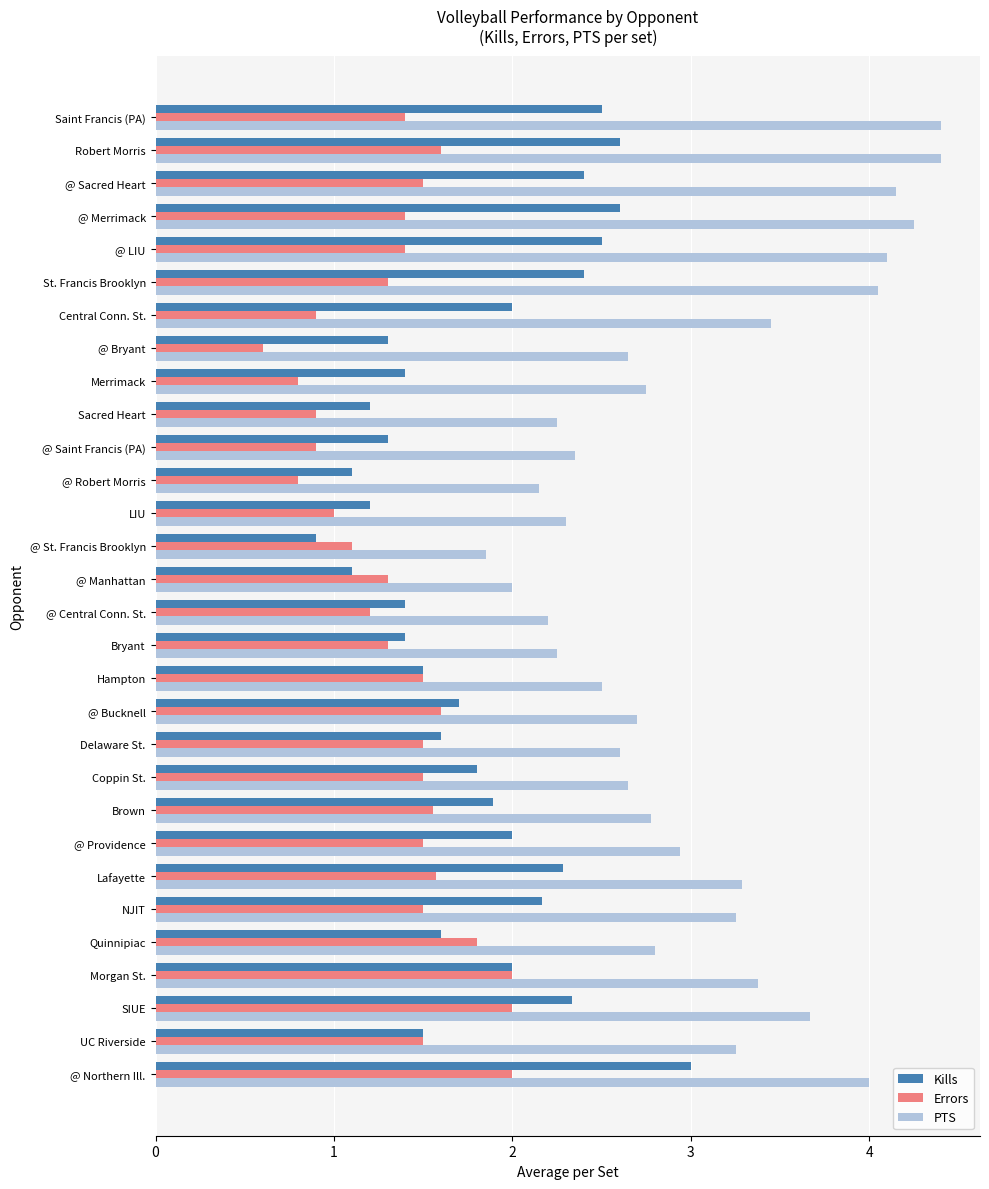

The value of PTS at St. Francis Brooklyn is 1.1. True or false?

False